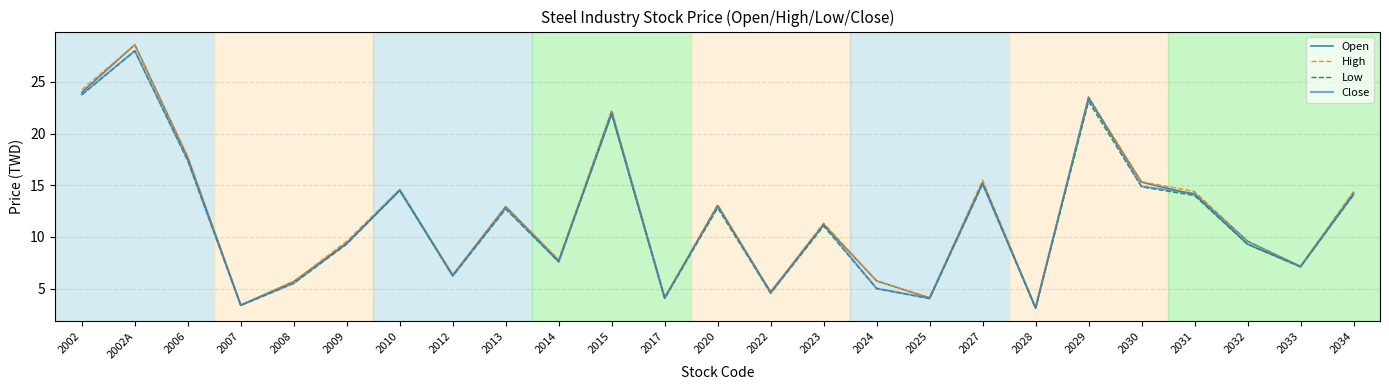

Which series changed the most between 2022 and 2027?

High